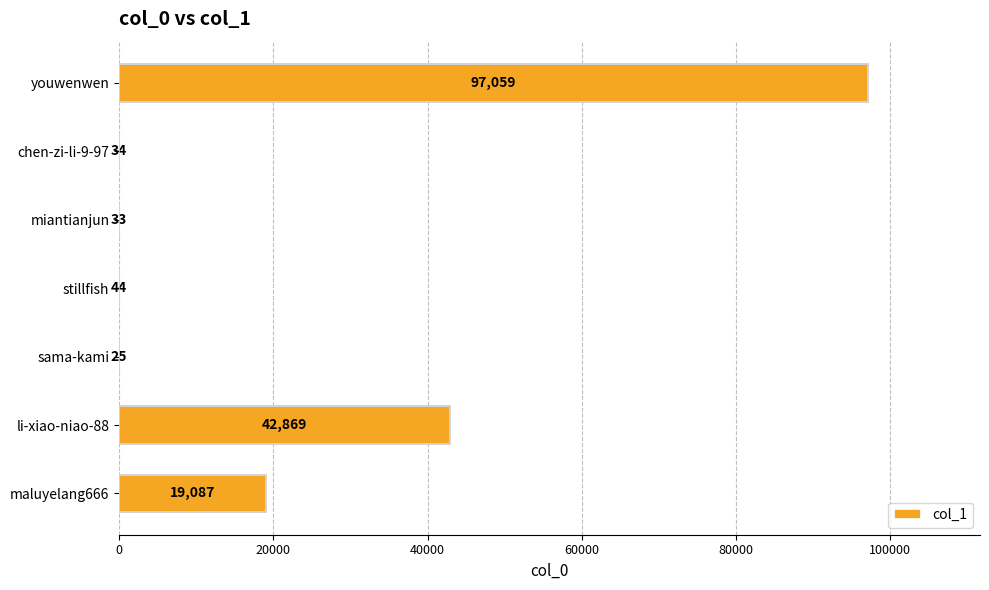

What is the sum of the values at chen-zi-li-9-97 and maluyelang666?

19121